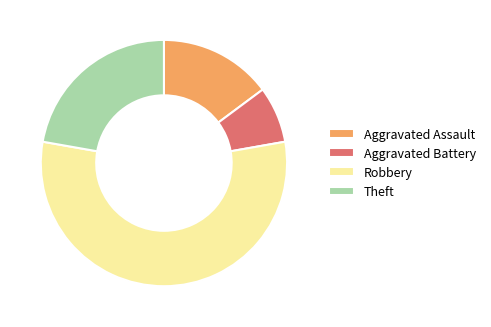

How many segments does this pie chart have?

4